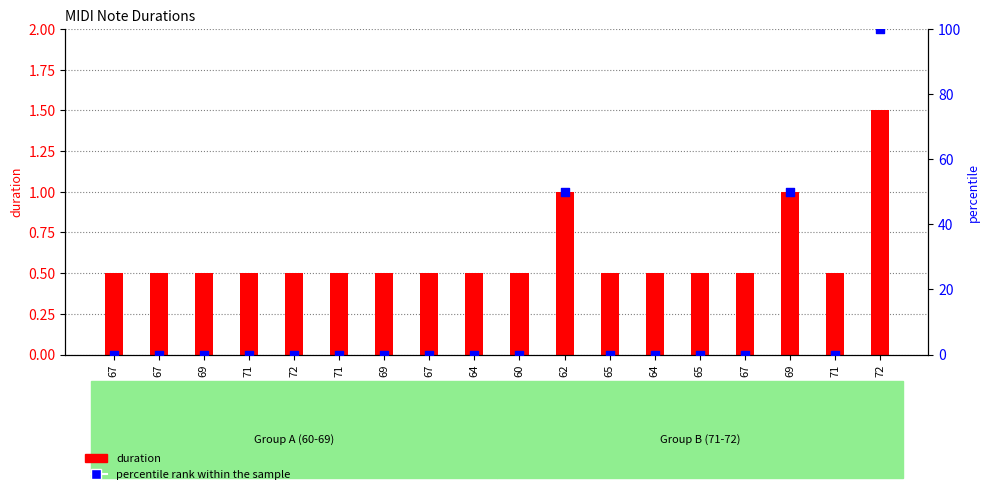

What is the total value across all series at 65?

0.5